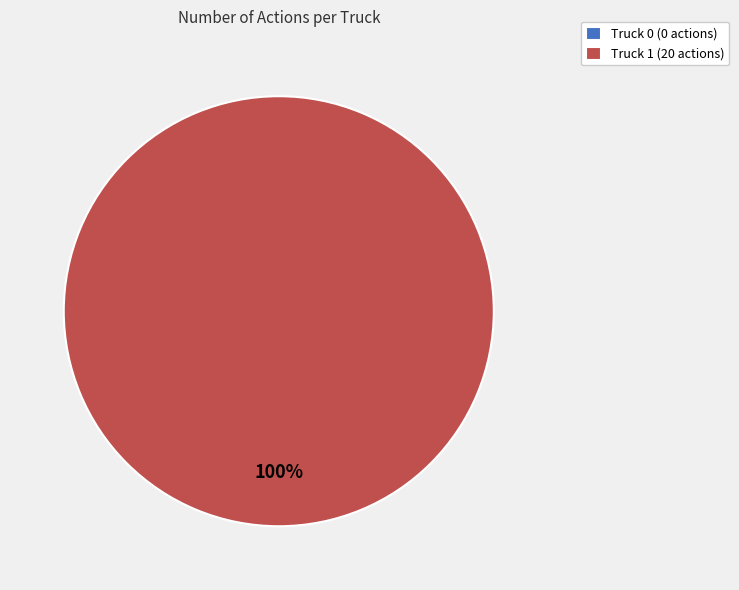

What is the largest slice in the pie chart?

Truck 1